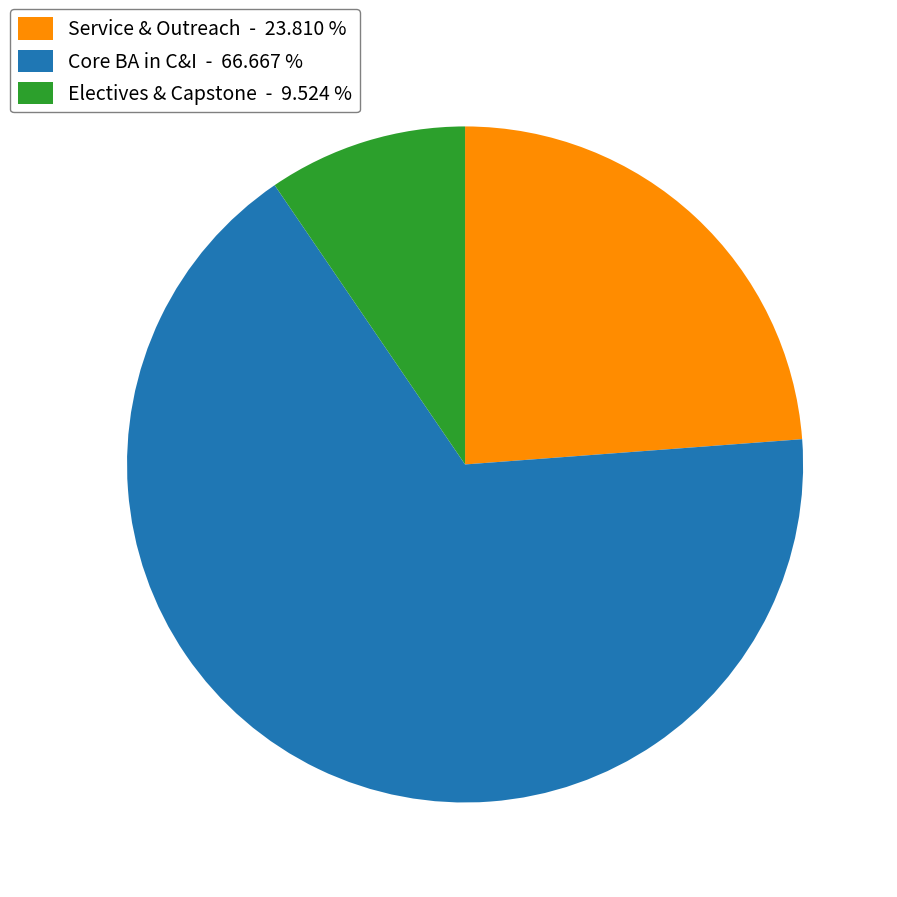

Is the sum of Service & Outreach - 23.810 % and Core BA in C&I - 66.667 % greater than half?

Yes